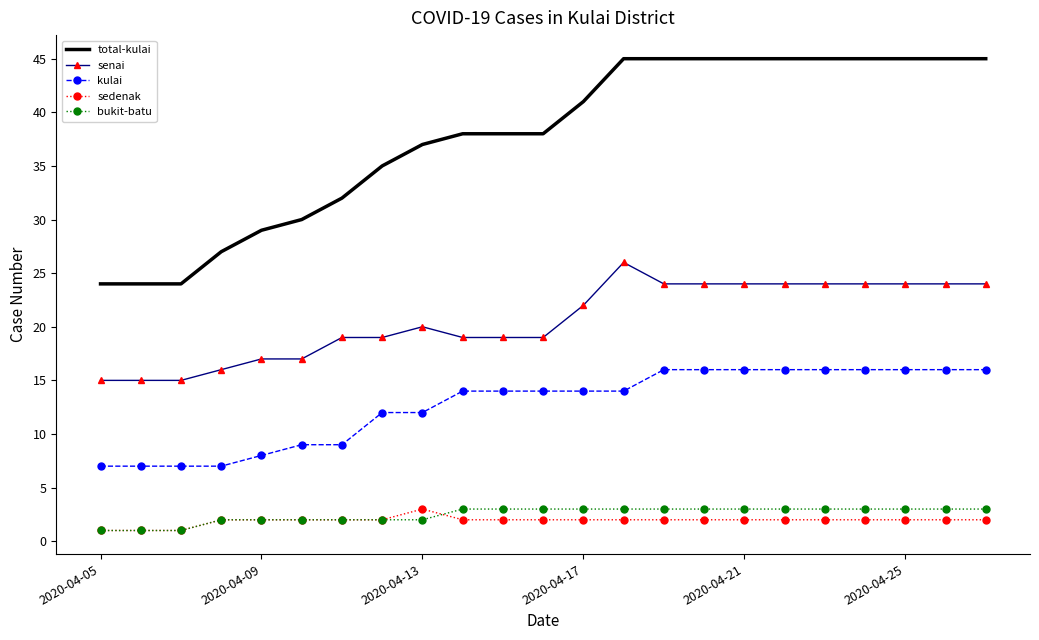

Which series has the largest total across all categories?

total-kulai